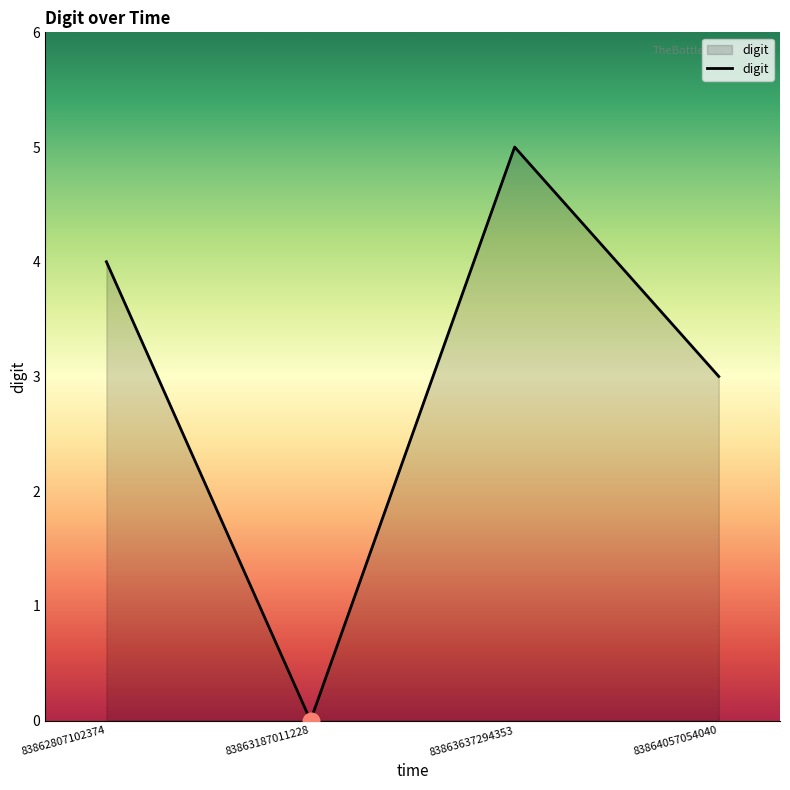

True or false: the data has more than 2 interior local peaks.

False